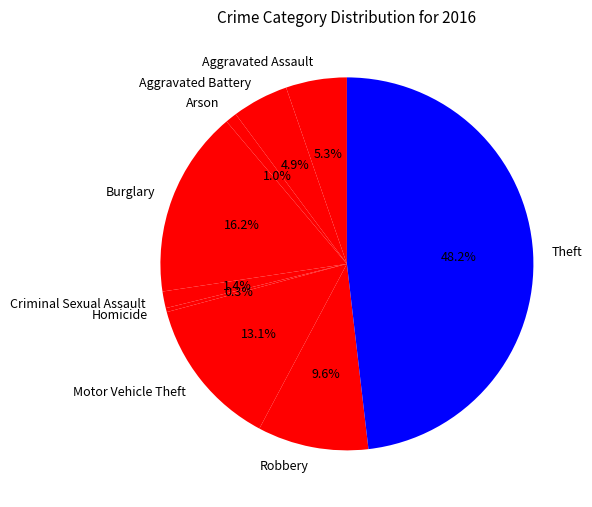

Is it true that Robbery is 4% of the pie?

False